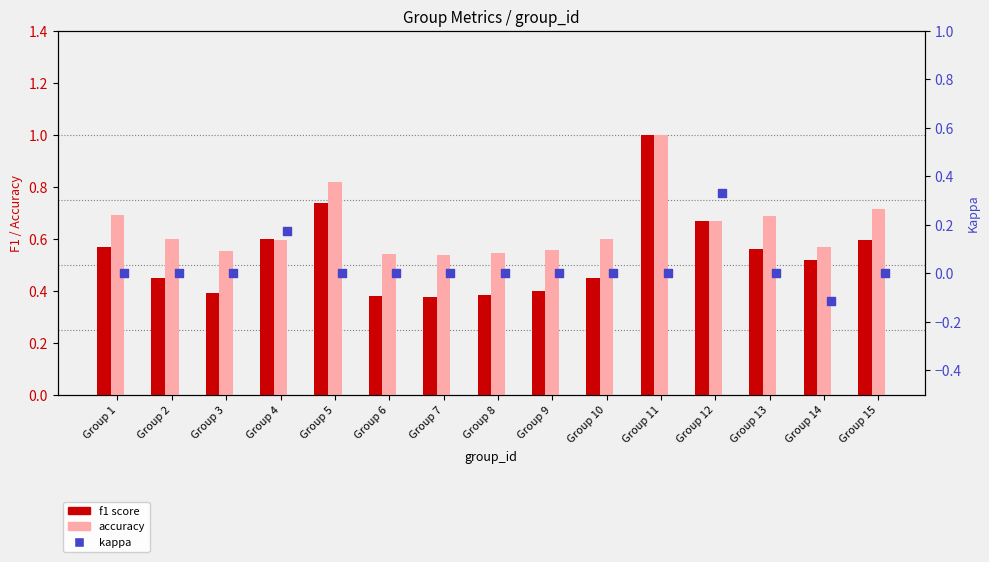

Which series has the largest Y range (max minus min)?

f1